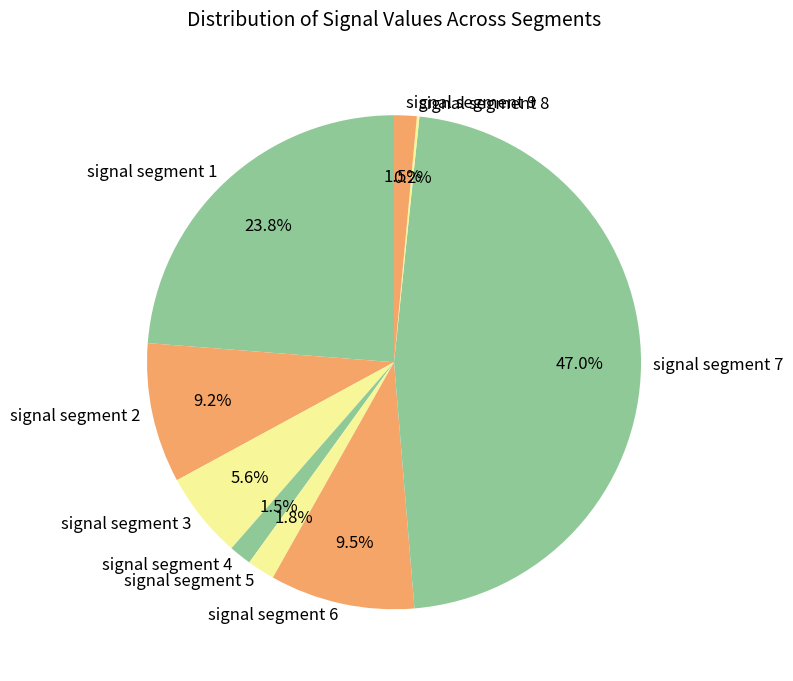

Does signal segment 3 account for over 50% of the chart?

No